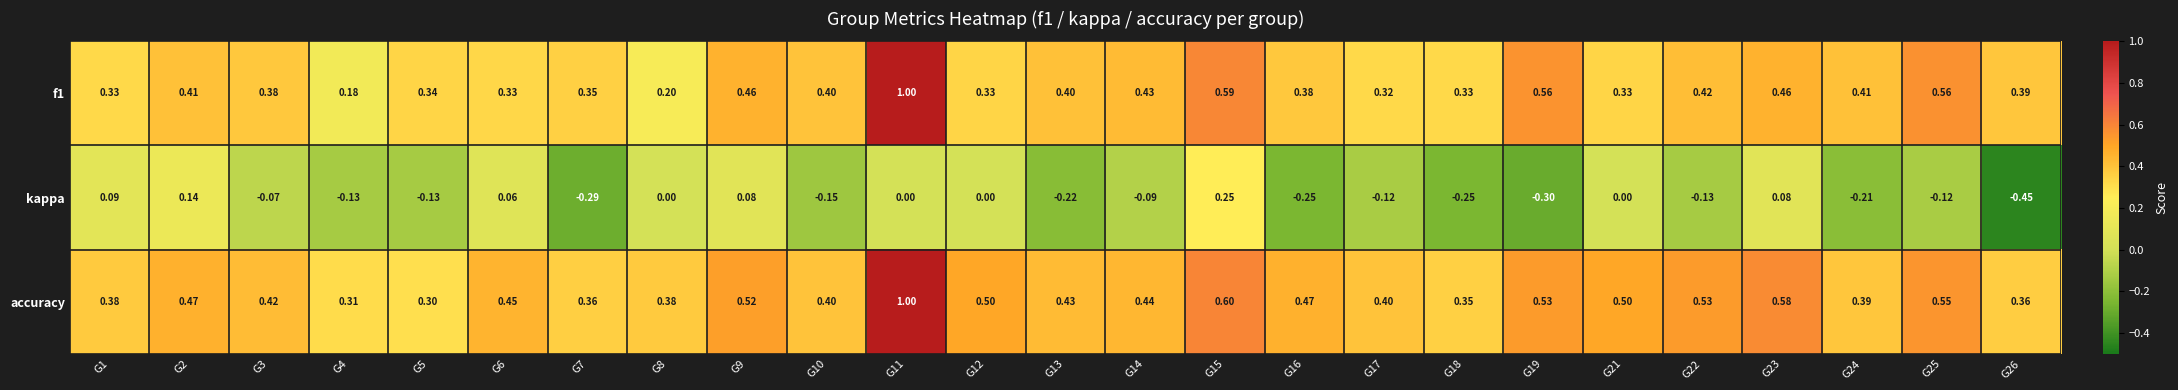

Which series changed the most between G18 and G23?

kappa